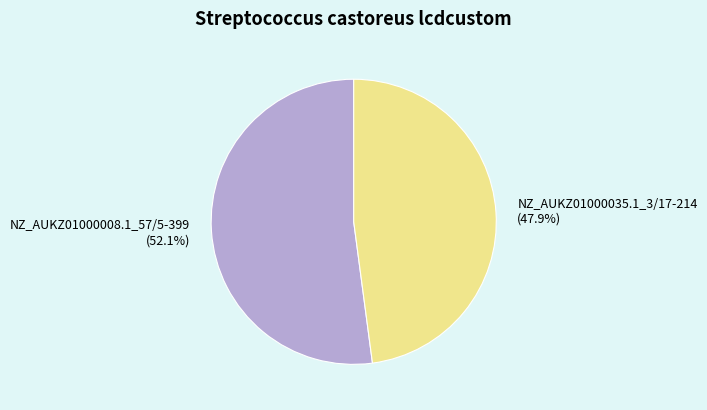

Rank the categories by value from highest to lowest.

NZ_AUKZ01000008.1_57/5-399, NZ_AUKZ01000035.1_3/17-214